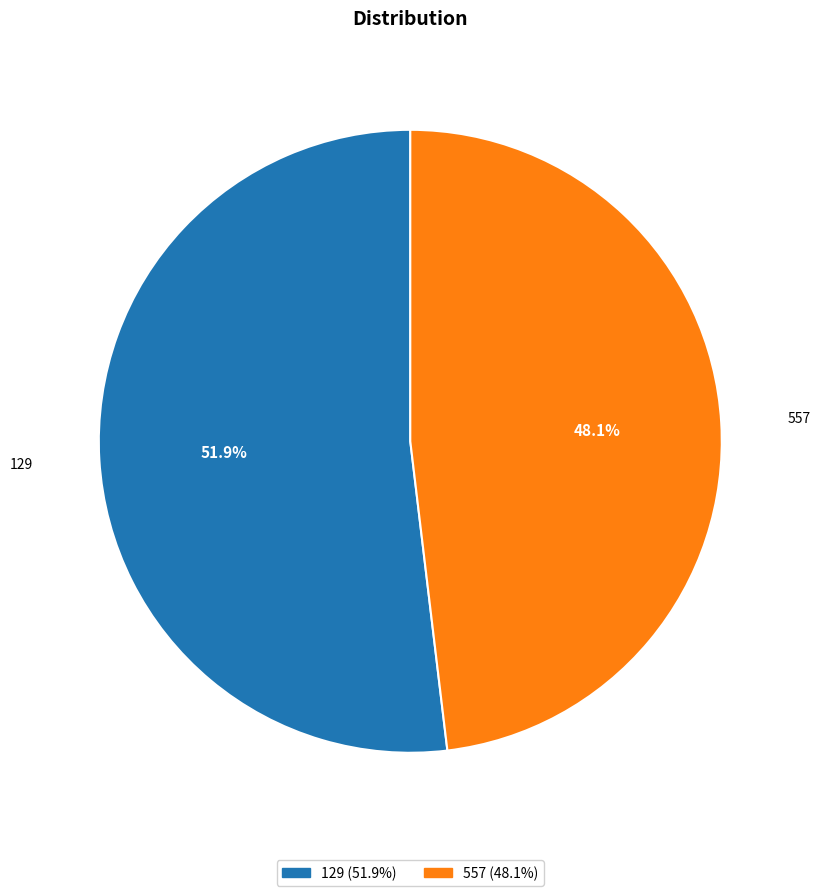

To the nearest percent, what is the difference between the largest and smallest slice percentages?

4%